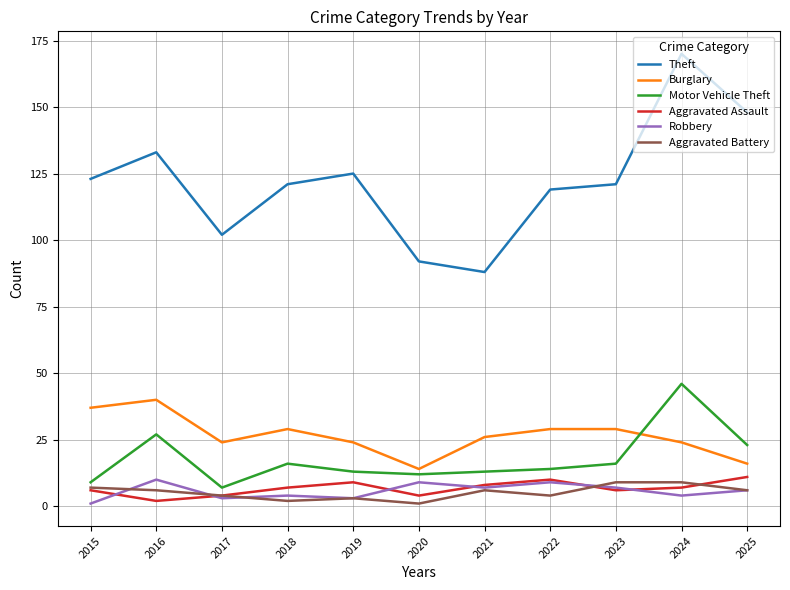

What value does the Robbery series have at 2022?

9